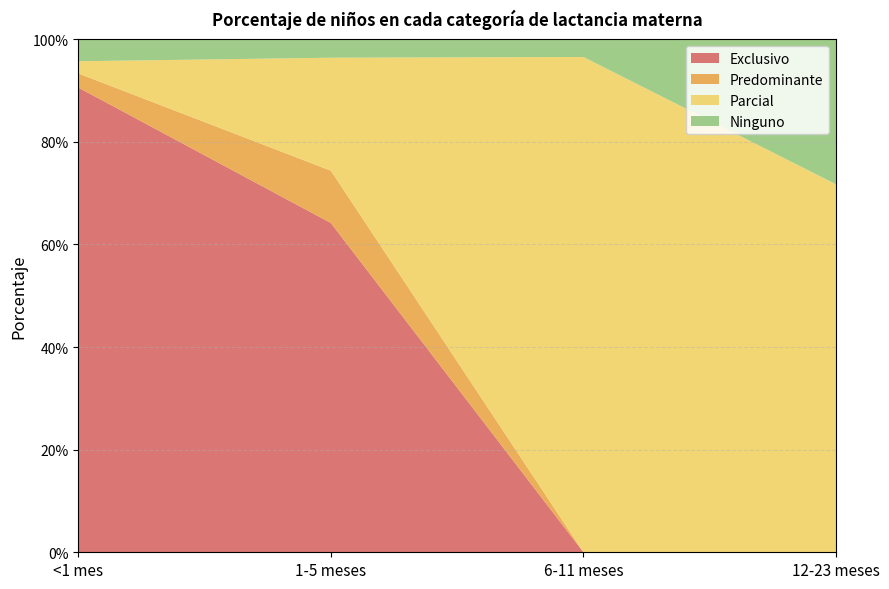

Reading right to left, transcribe all the data shown in this chart.

Exclusivo: 12-23 meses=0.0	6-11 meses=0.0	1-5 meses=0.6	<1 mes=0.9
Predominante: 12-23 meses=0.0	6-11 meses=0.0	1-5 meses=0.1	<1 mes=0.0
Parcial: 12-23 meses=0.7	6-11 meses=1.0	1-5 meses=0.2	<1 mes=0.0
Ninguno: 12-23 meses=0.3	6-11 meses=0.0	1-5 meses=0.0	<1 mes=0.0